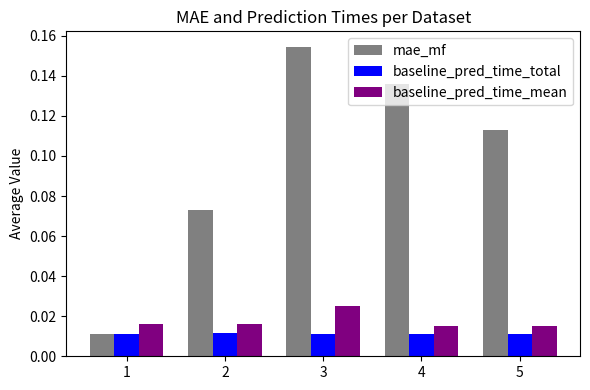

Which series has the widest spread of values?

mae_mf